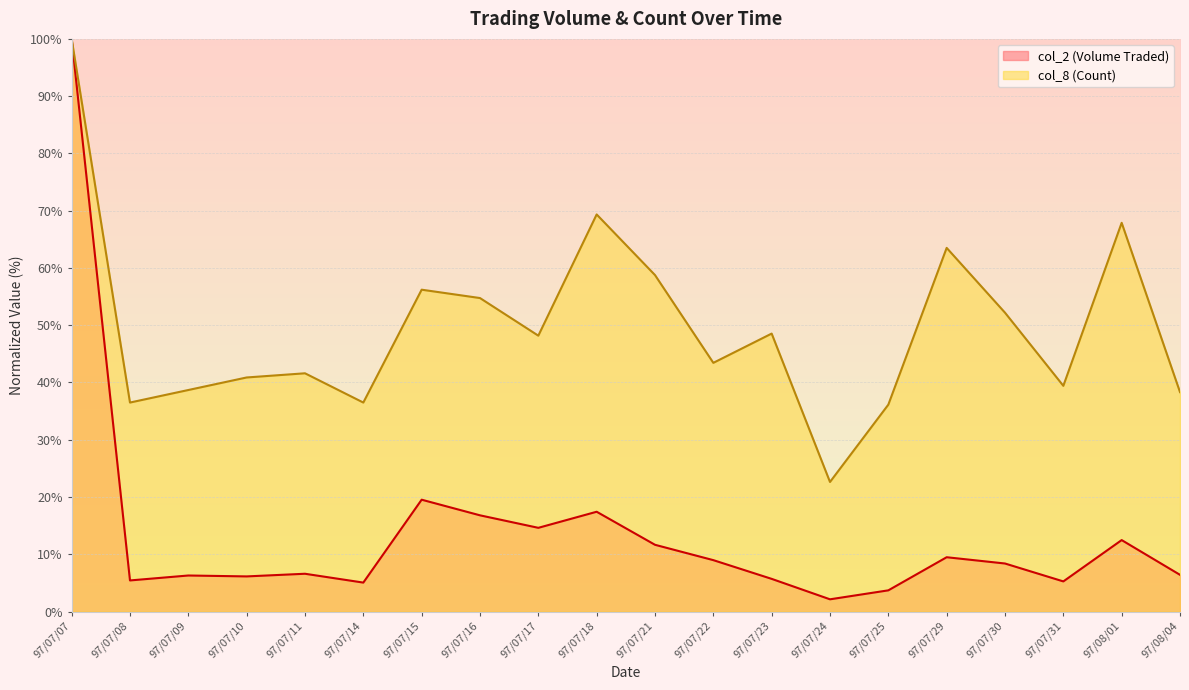

Reading left to right, list all the values displayed in this chart.

col_2: 97/07/07=100.0	97/07/08=5.4	97/07/09=6.3	97/07/10=6.1	97/07/11=6.6	97/07/14=5.1	97/07/15=19.5	97/07/16=16.8	97/07/17=14.6	97/07/18=17.4	97/07/21=11.7	97/07/22=9.0	97/07/23=5.7	97/07/24=2.1	97/07/25=3.7	97/07/29=9.5	97/07/30=8.4	97/07/31=5.3	97/08/01=12.5	97/08/04=6.4
col_8: 97/07/07=100.0	97/07/08=36.5	97/07/09=38.7	97/07/10=40.9	97/07/11=41.6	97/07/14=36.5	97/07/15=56.2	97/07/16=54.7	97/07/17=48.2	97/07/18=69.3	97/07/21=58.8	97/07/22=43.4	97/07/23=48.5	97/07/24=22.6	97/07/25=36.1	97/07/29=63.5	97/07/30=52.2	97/07/31=39.4	97/08/01=67.9	97/08/04=38.3